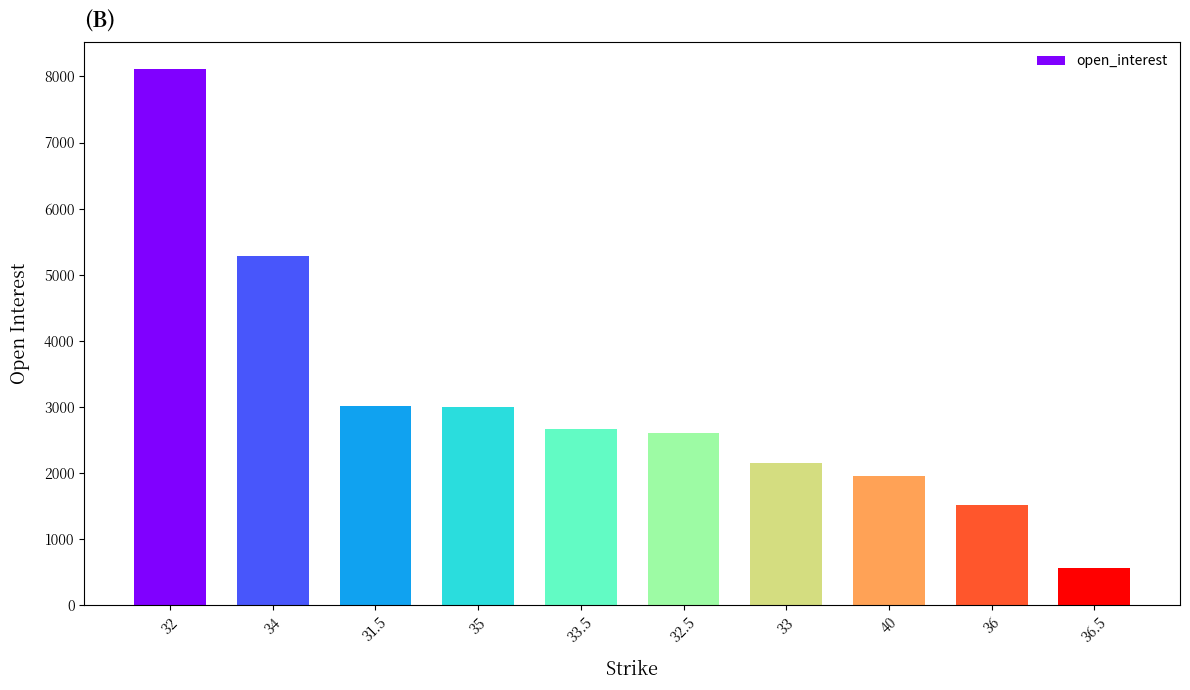

How many bars are there in total?

10